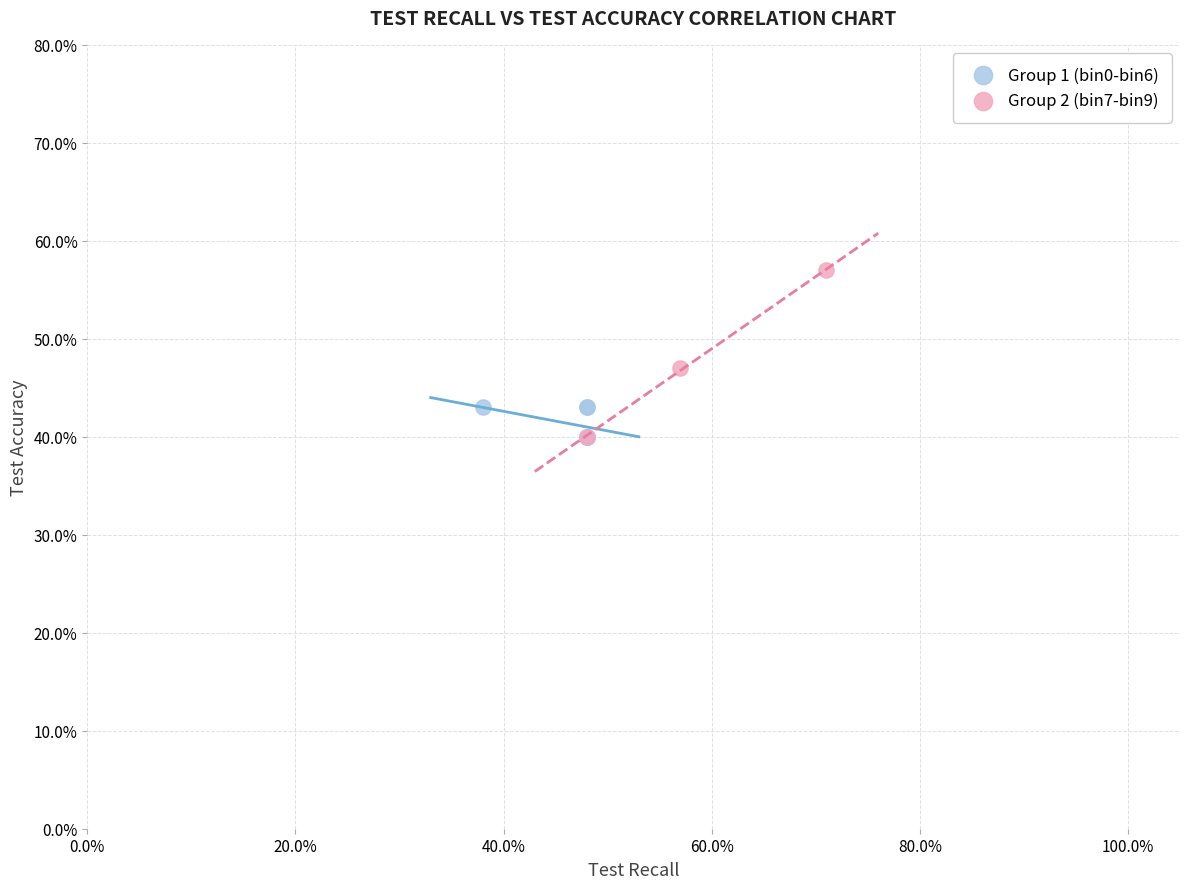

What are all the series names shown in the legend?

Group 1 (bin0-bin6), Group 2 (bin7-bin9)